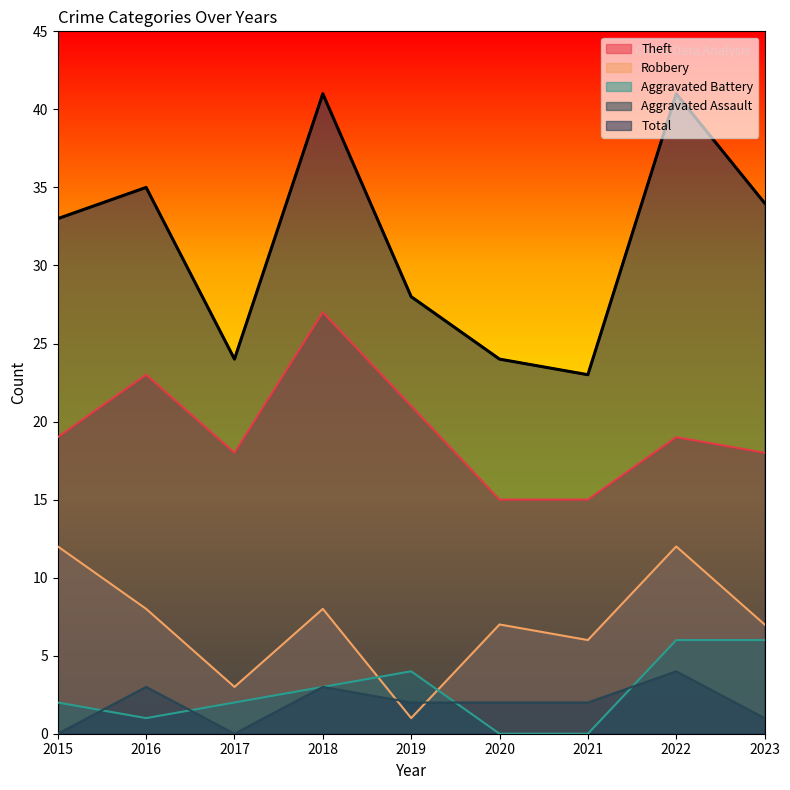

What is the difference between the Robbery values at 2015 and 2019?

11